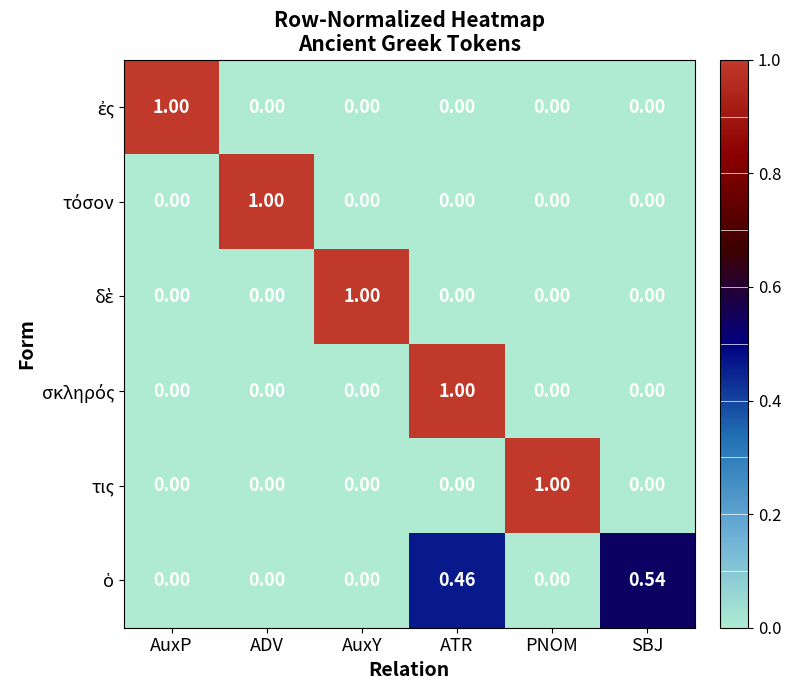

Which category has the highest value in the τις series?

PNOM